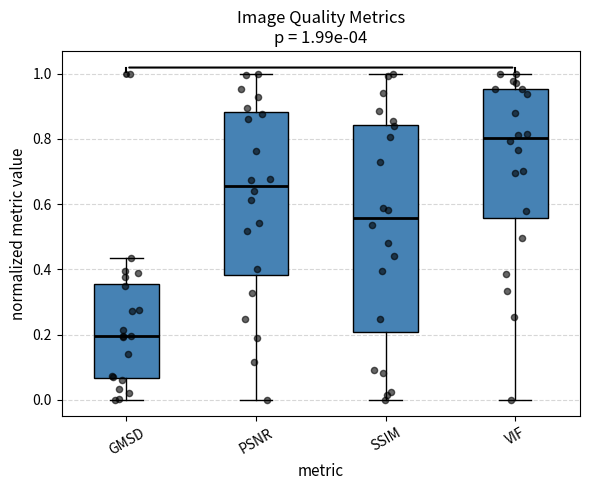

Which box's median line is the highest?

VIF